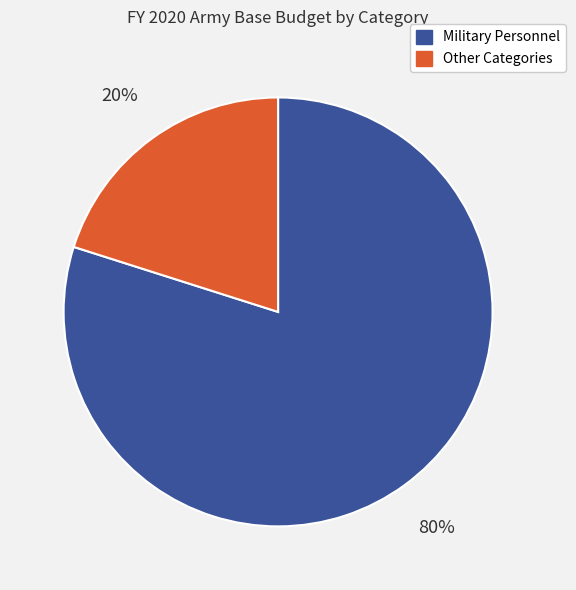

Does any single category account for the majority?

Yes